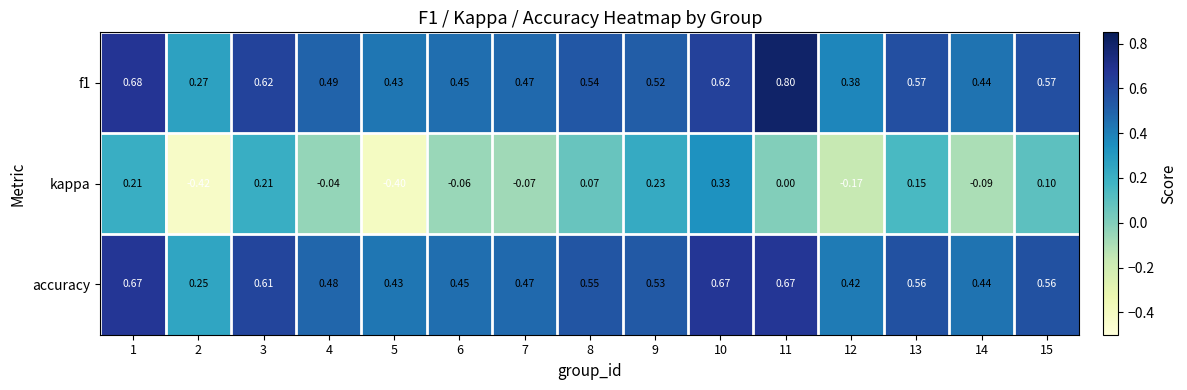

Which series changed the most between 1 and 7?

kappa